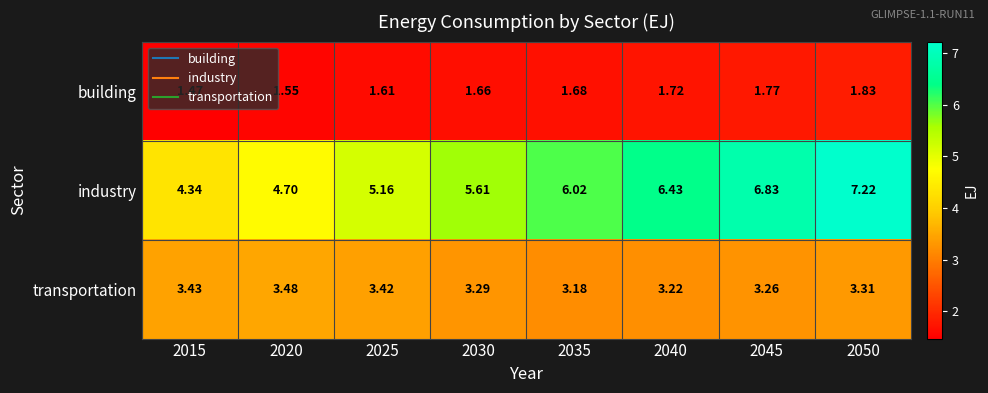

Is the value of building at 2015 greater than the value of transportation at 2035?

No